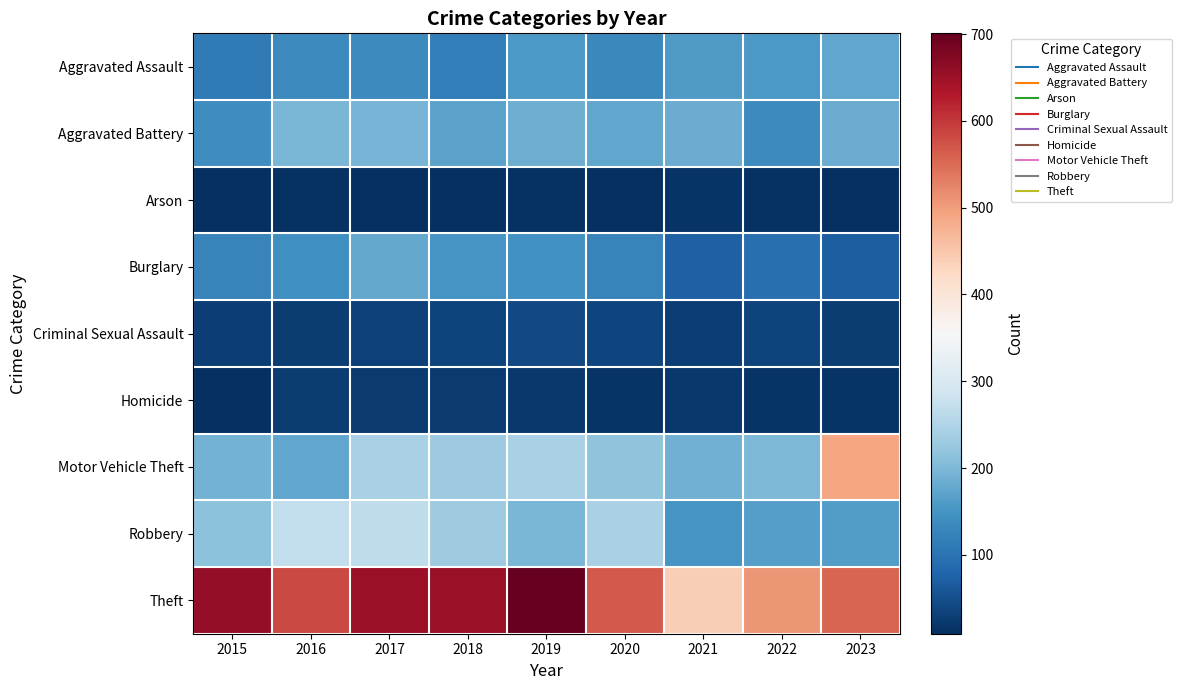

What is the greatest value displayed?

701